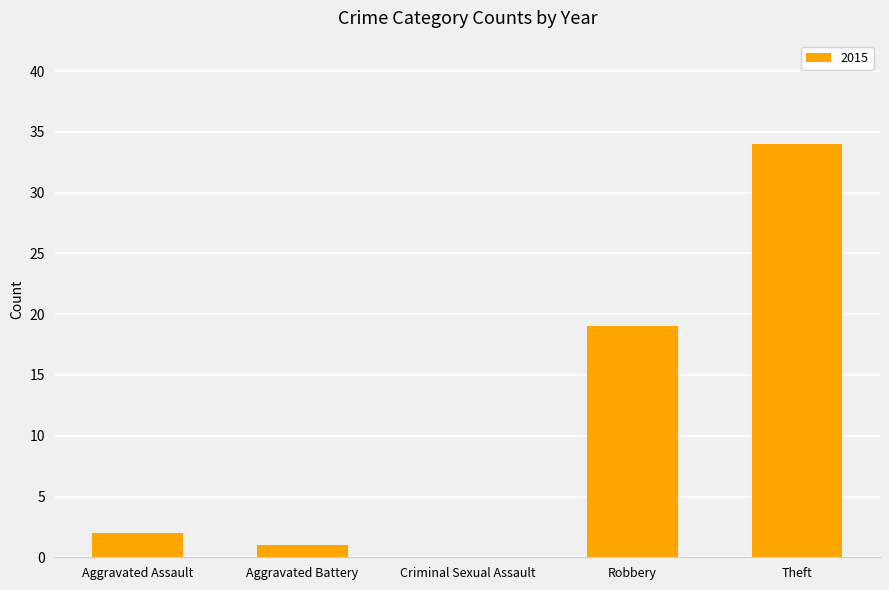

Where is the data nearest to the value 17?

Robbery